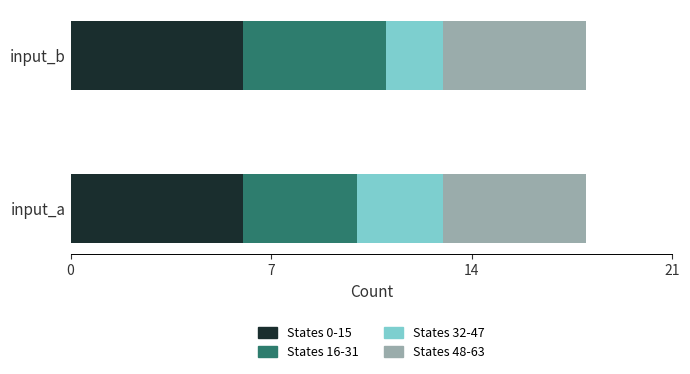

What is the total value across all series at input_a?

18